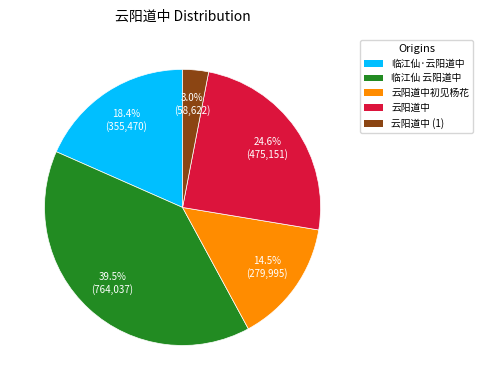

Is there any slice that represents more than half of the pie?

No